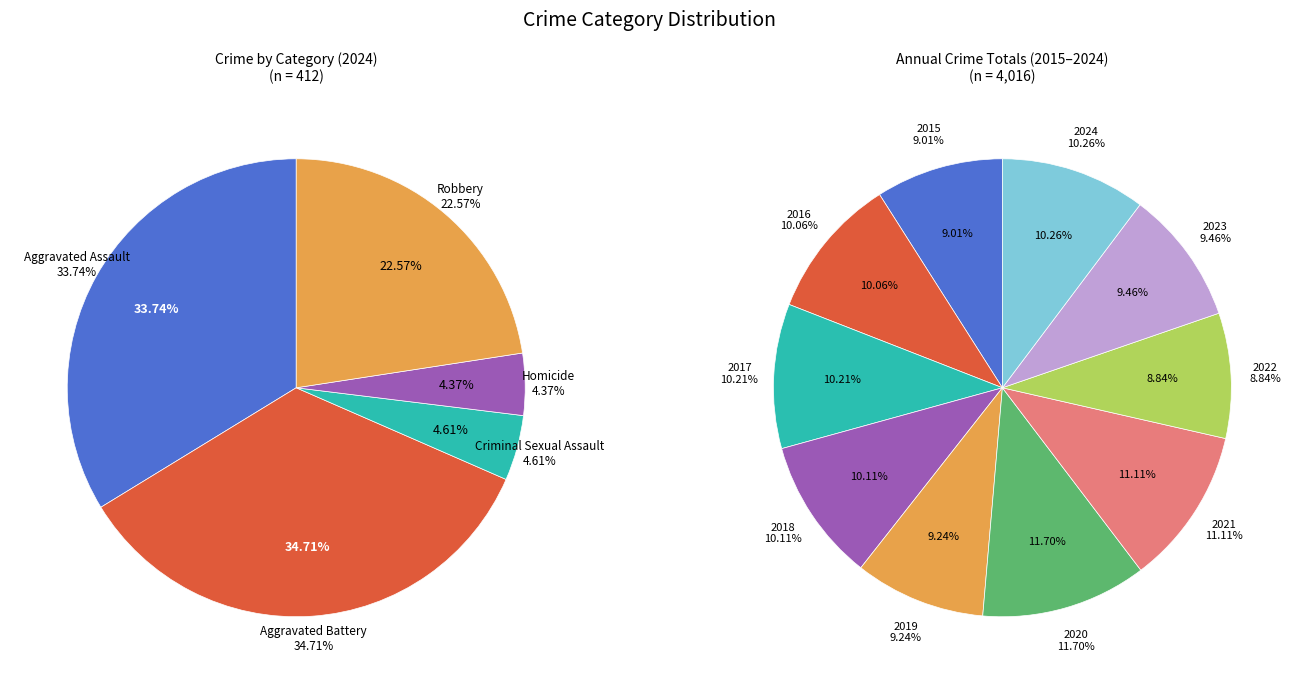

Is it true that Robbery is 23% of the pie?

True